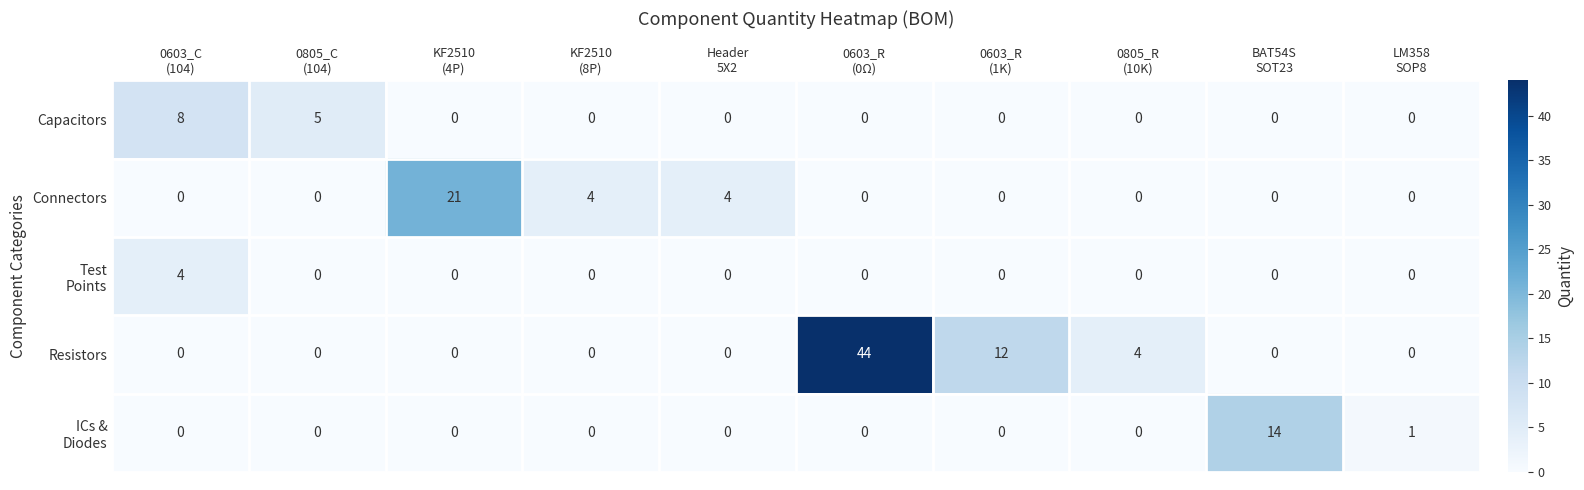

Which series changed the most between Header
5X2 and 0603_R
(0Ω)?

Resistors